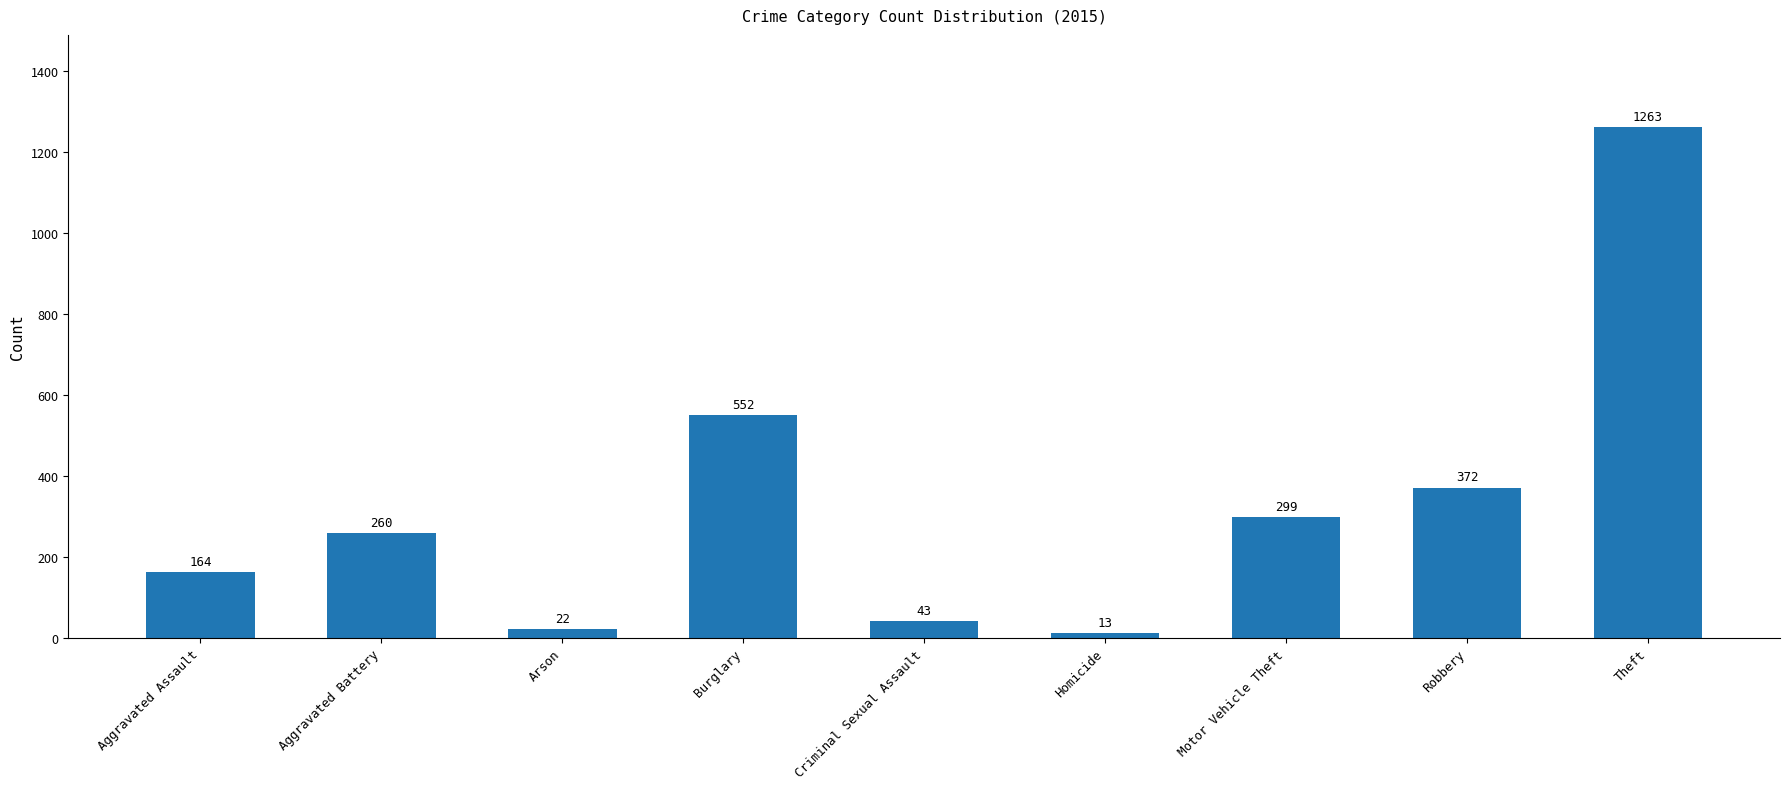

What is the label of the 4th bar from the left?

Burglary